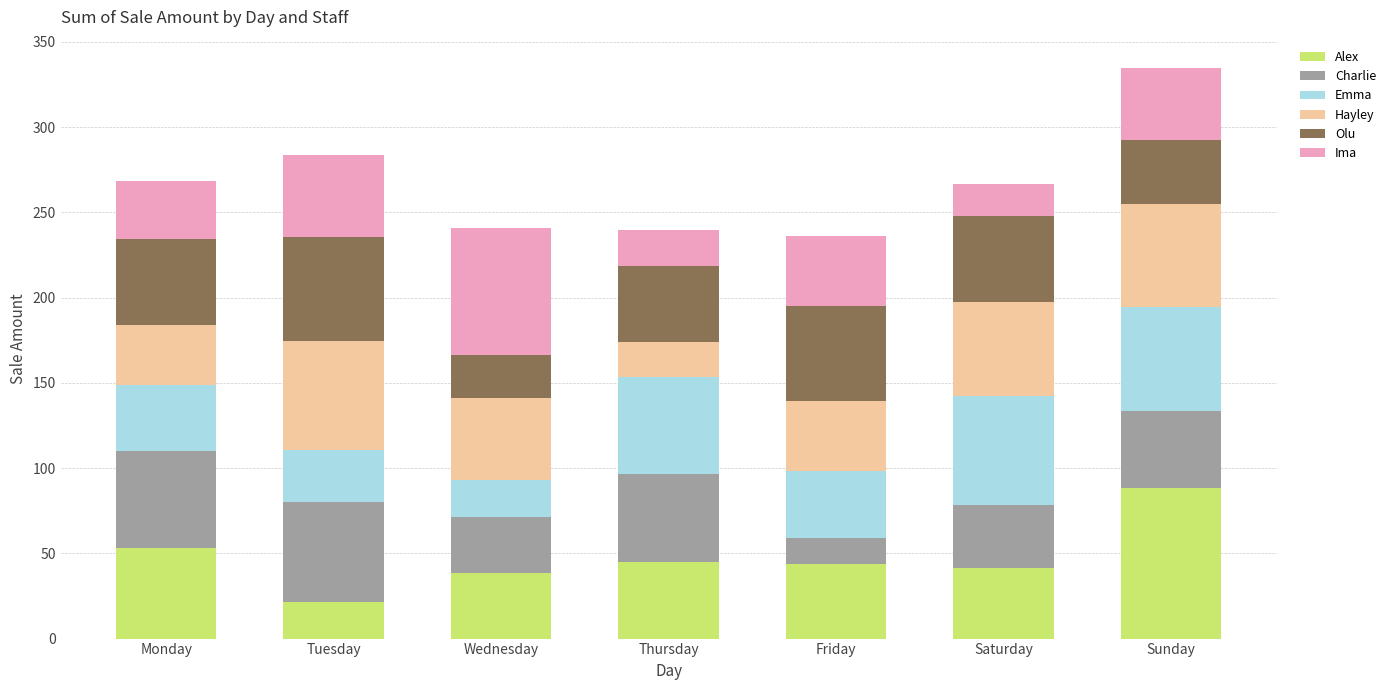

What is the total value across all series at Thursday?

239.5